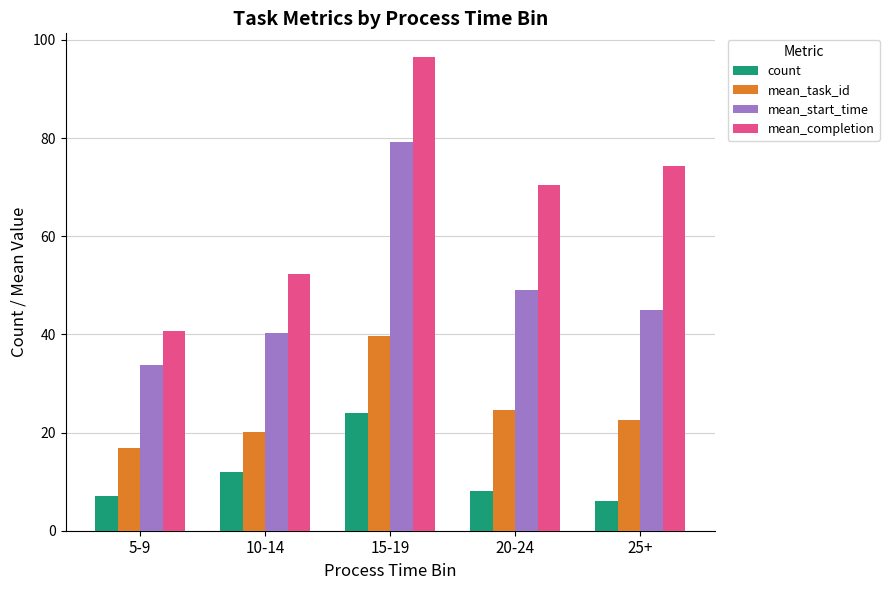

What is the maximum value shown in the chart?

96.5